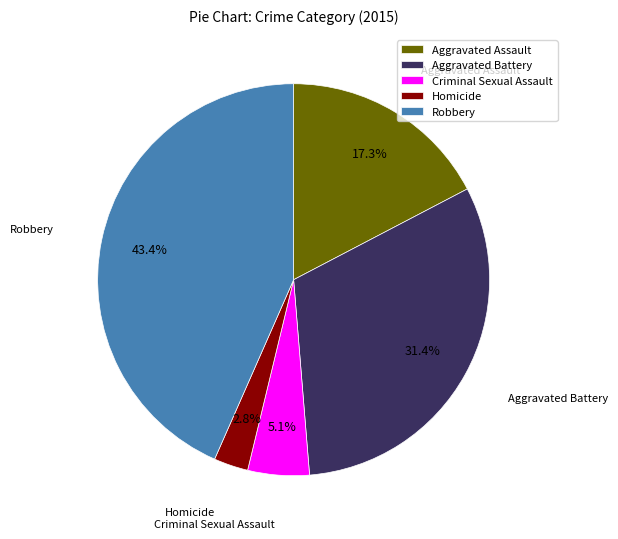

What is the largest slice in the pie chart?

Robbery